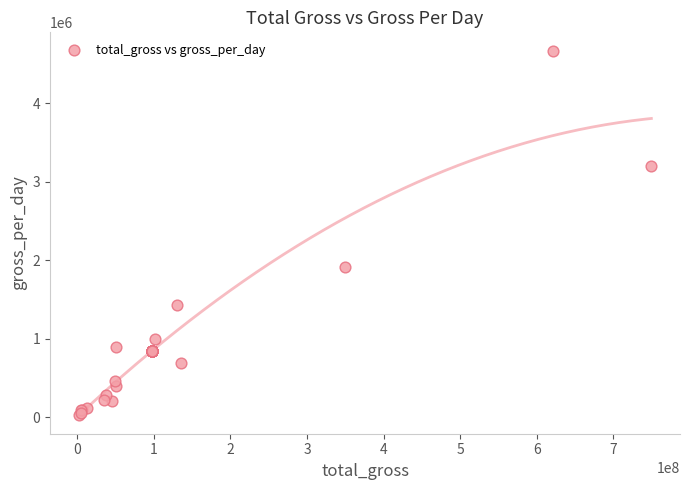

What Y value in the scatter plot is closest to 2349495?

1913258